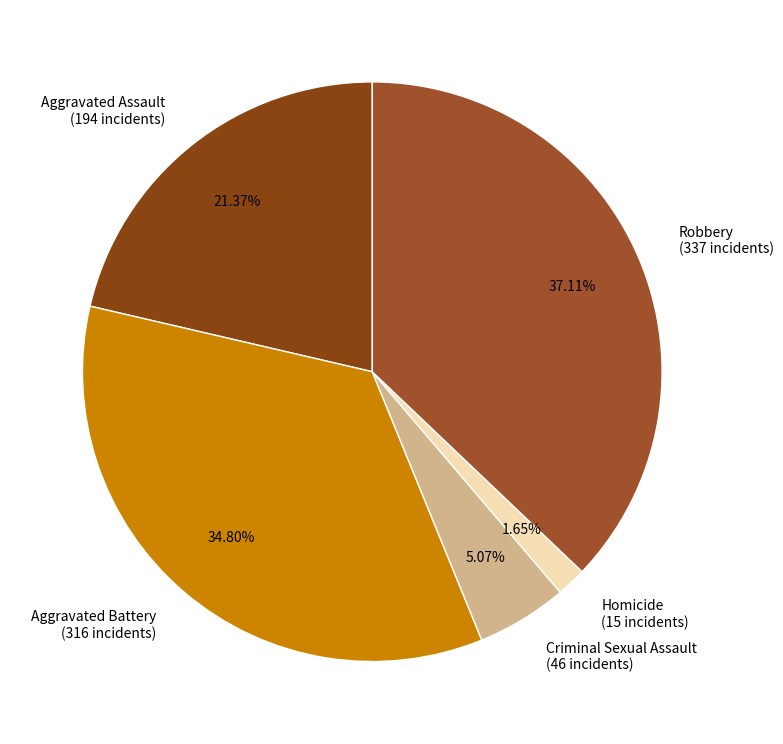

Which slice is the largest?

Robbery